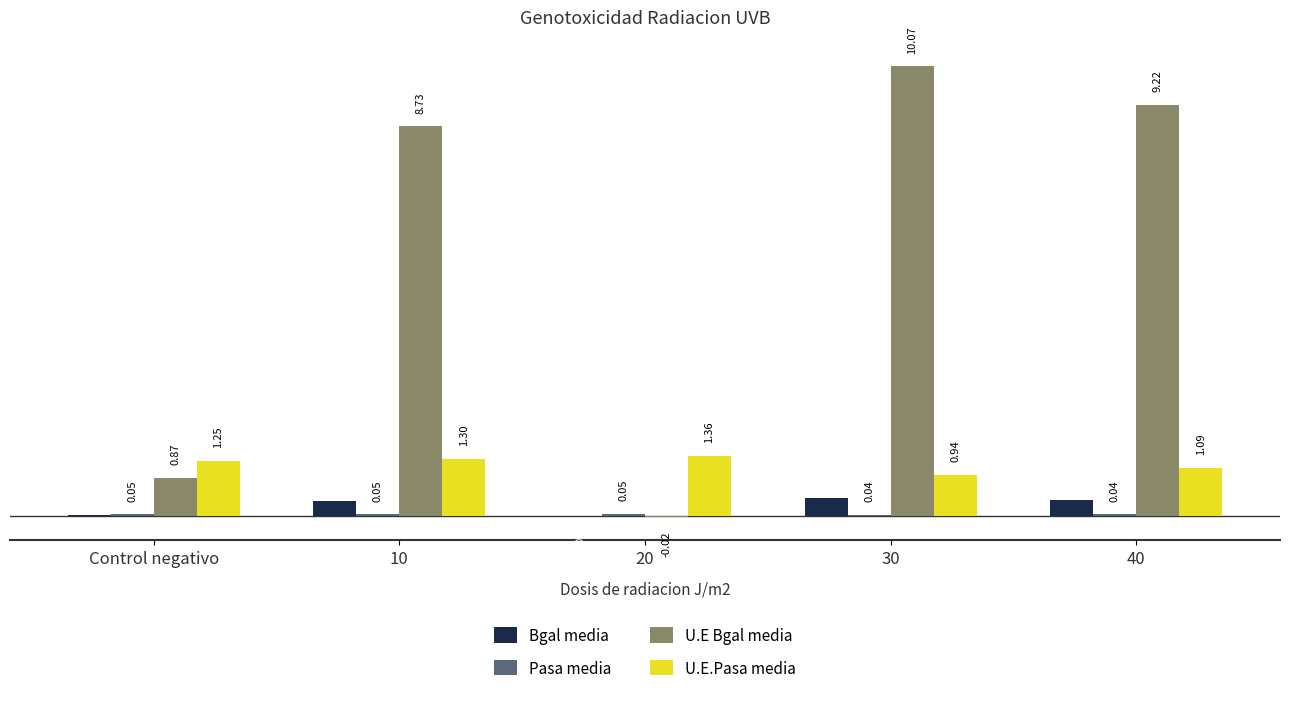

What is the sum of the Bgal media values at Control negativo and 30?

0.4